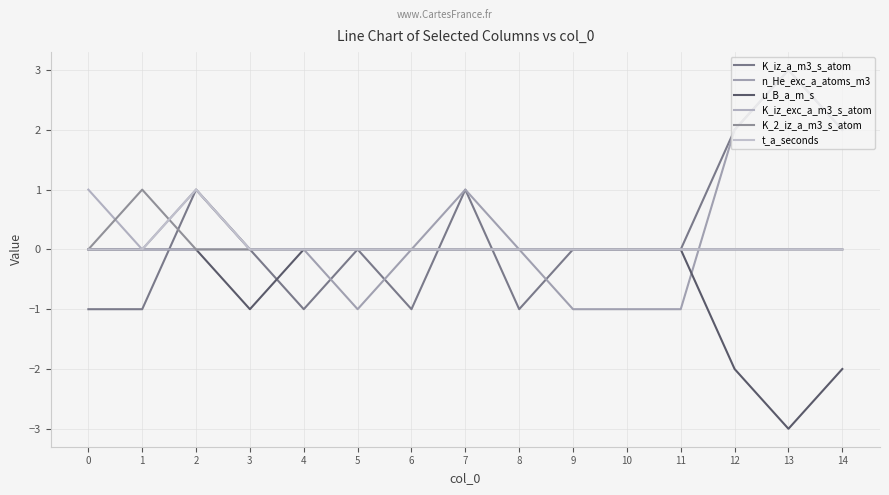

The value of K_2_iz_a_m3_s_atom at 5 is 0. True or false?

True